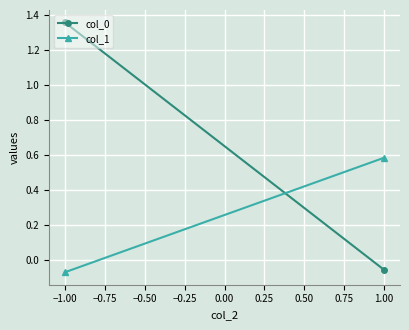

What is the sum of the col_0 values at 1.00 and −1.00?

1.3